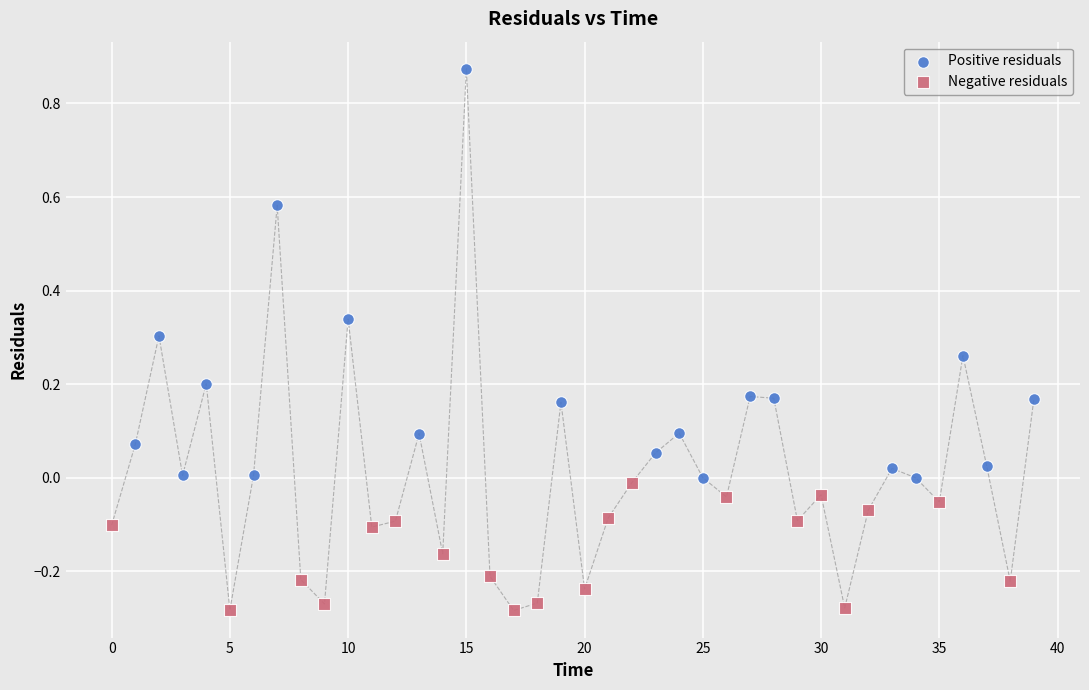

Which series reaches the maximum Y coordinate?

Positive residuals